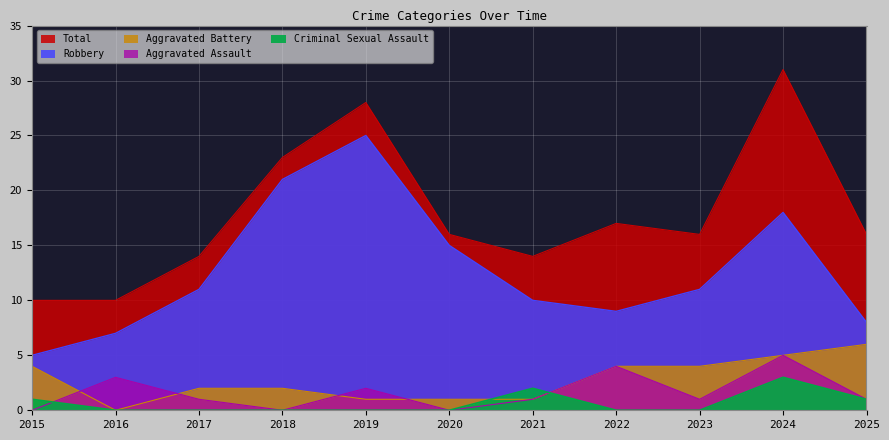

Which label corresponds to the smallest value in the chart?

2015